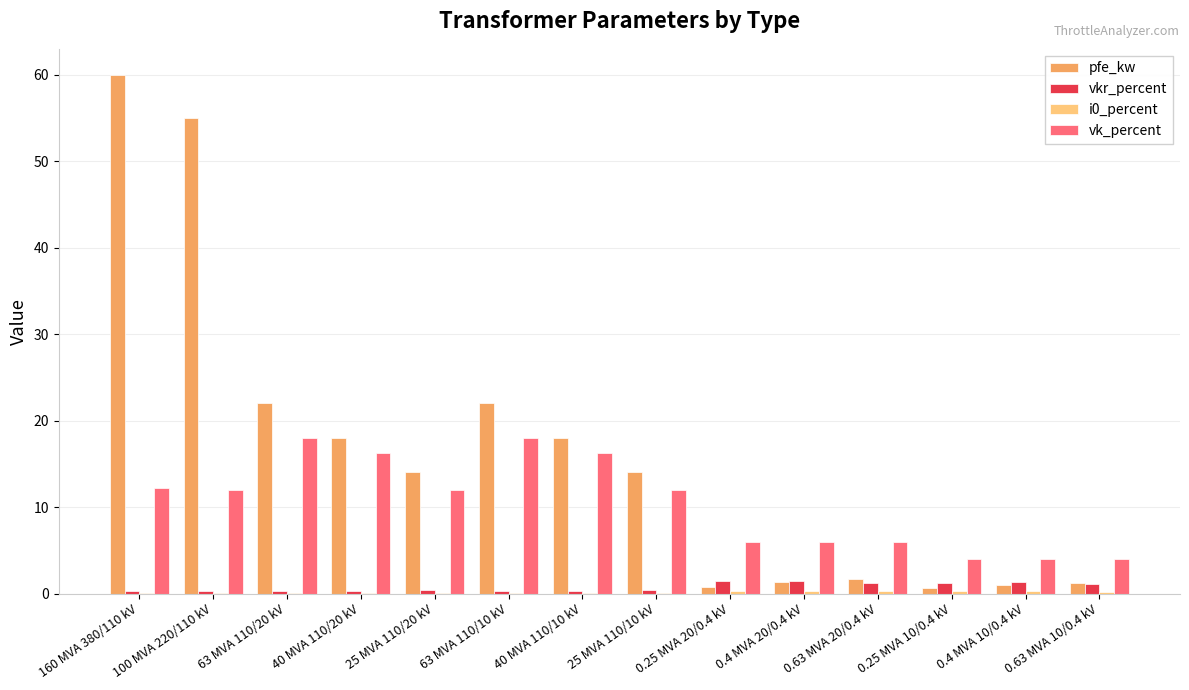

The value of pfe_kw at 40 MVA 110/20 kV is 11.6. True or false?

False